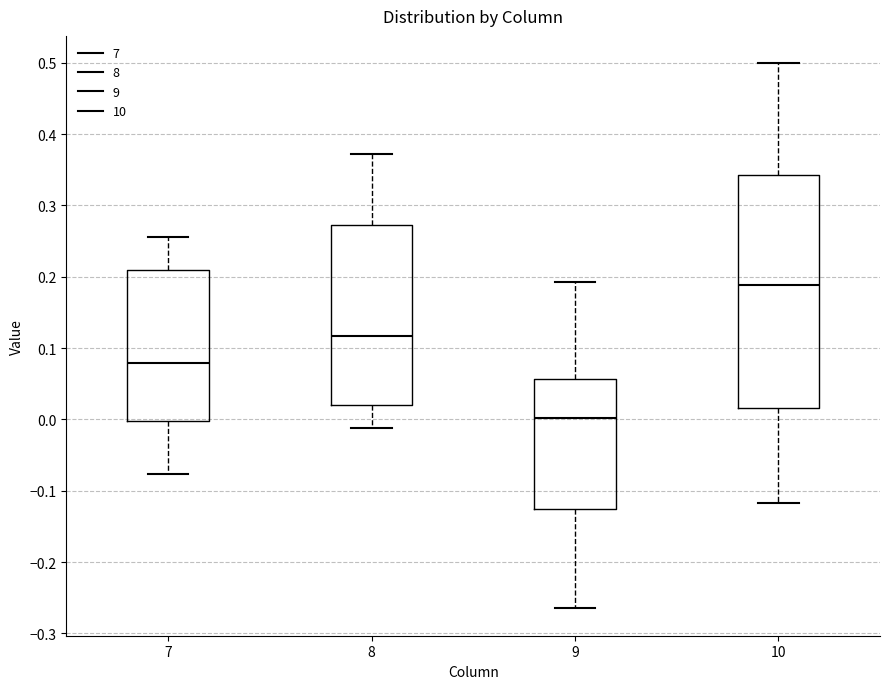

Where is the upper edge of the box at x = 7 on the y-axis? The values are not printed on the chart, so give them approximately, as read against the axis.

0.21